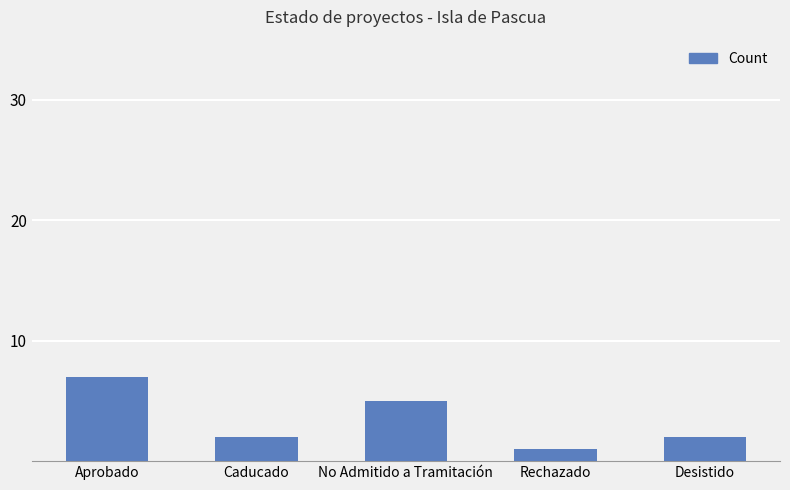

Count the values in the range 2 to 5.

3